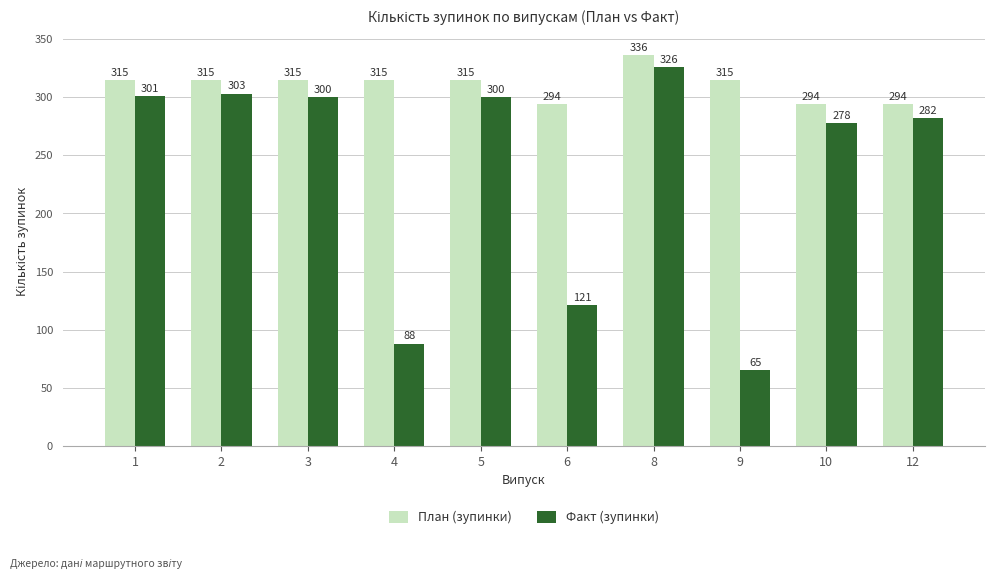

What is the value of the Факт (зупинки) bar at the 2nd from the left?

303